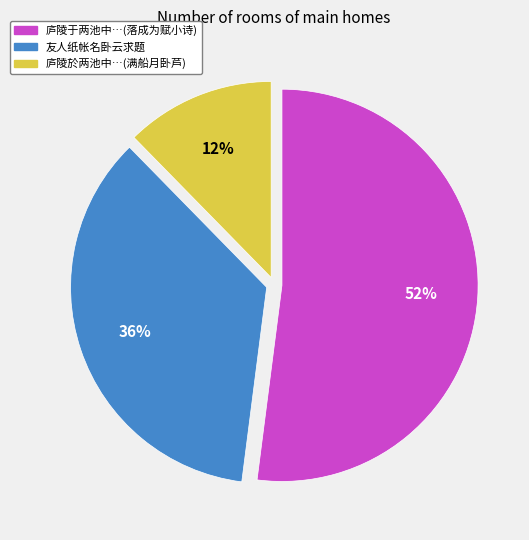

Which category has the biggest portion of the pie?

庐陵于两池中…(落成为赋小诗)